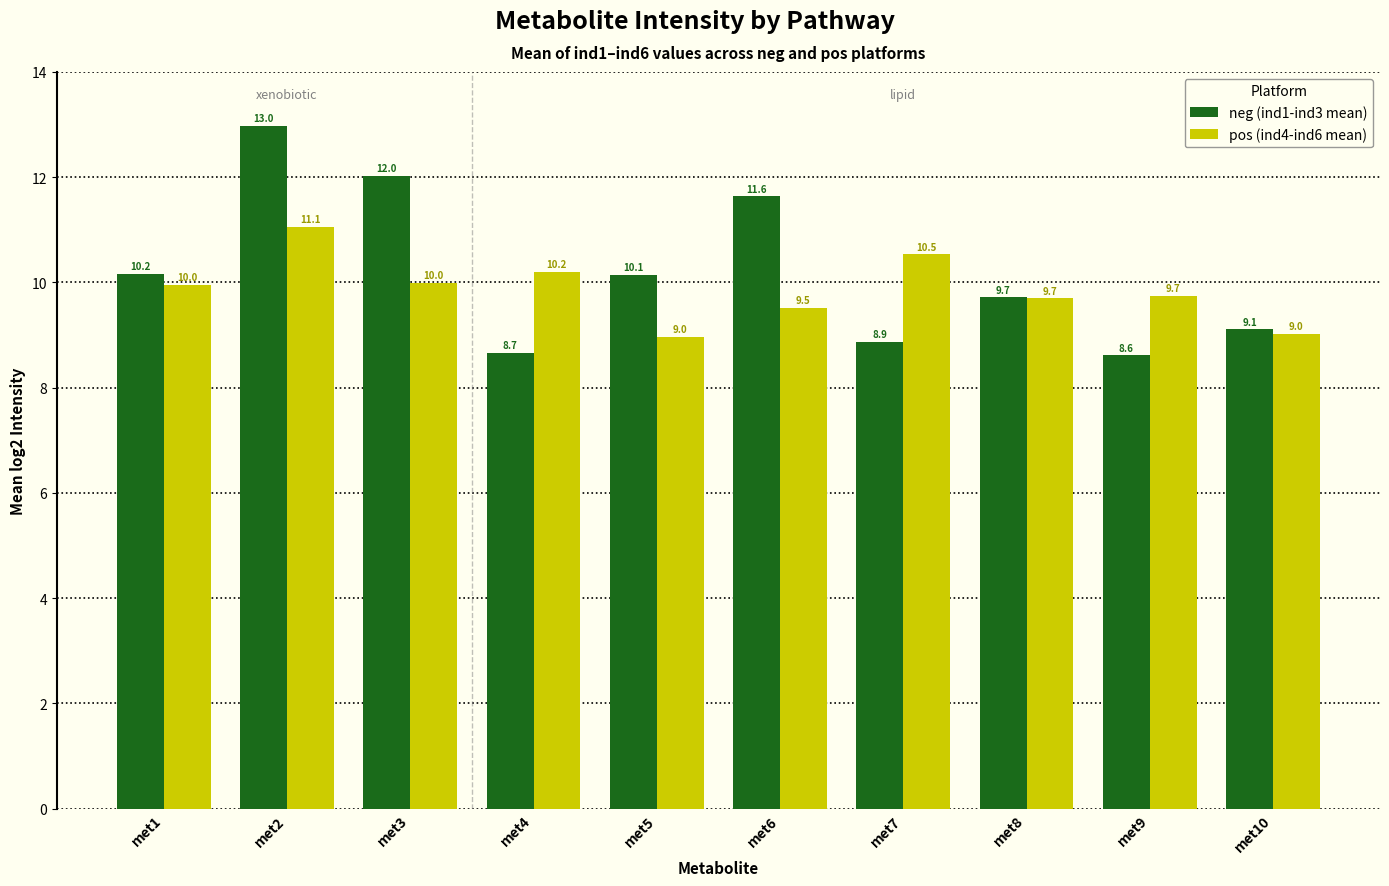

Reading left to right, list all the values displayed in this chart.

neg (ind1-ind3 mean): 10.2	13.0	12.0	8.7	10.1	11.6	8.9	9.7	8.6	9.1
pos (ind4-ind6 mean): 10.0	11.1	10.0	10.2	9.0	9.5	10.5	9.7	9.7	9.0